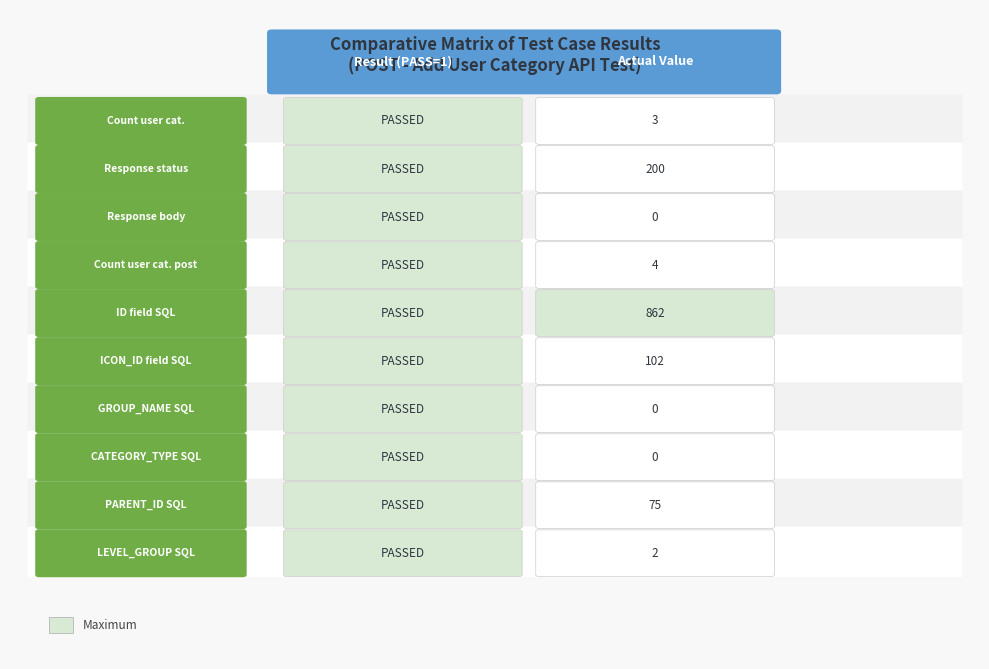

At which label is 1 closest to 431?

1